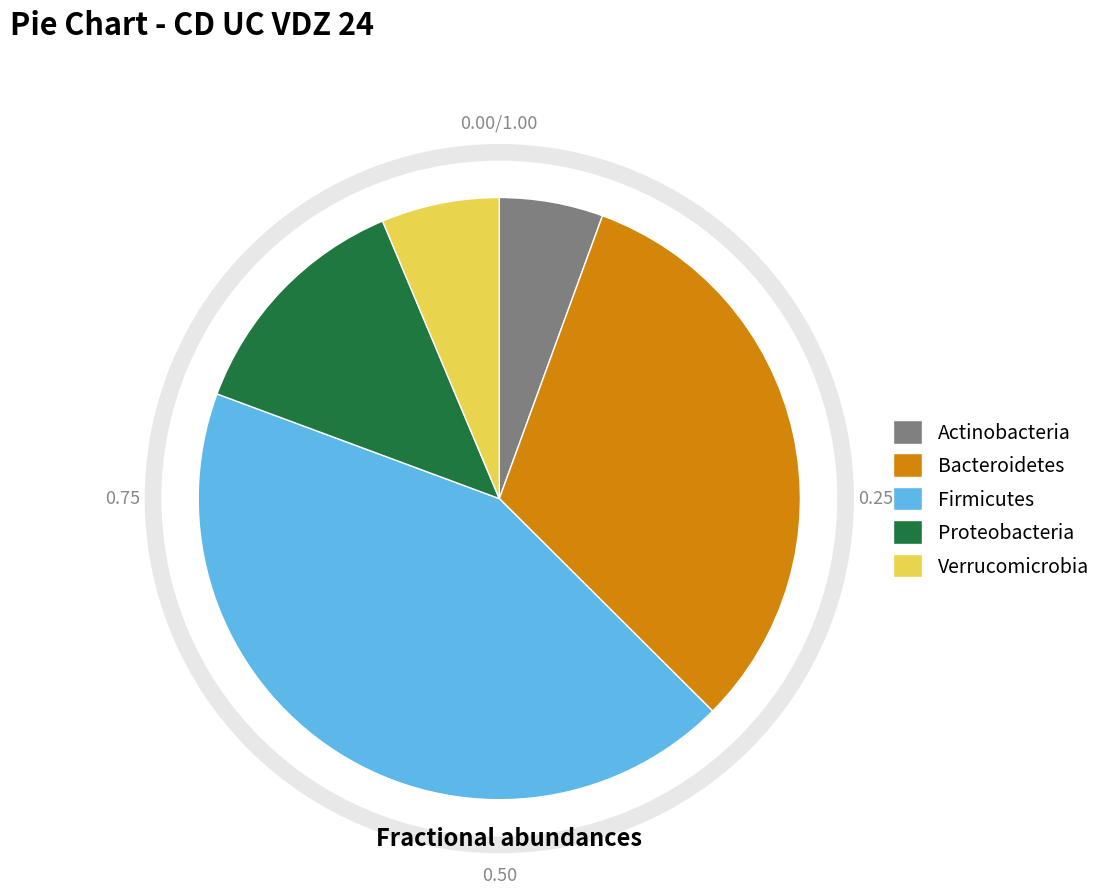

Rank the categories by value from lowest to highest.

Actinobacteria, Verrucomicrobia, Proteobacteria, Bacteroidetes, Firmicutes